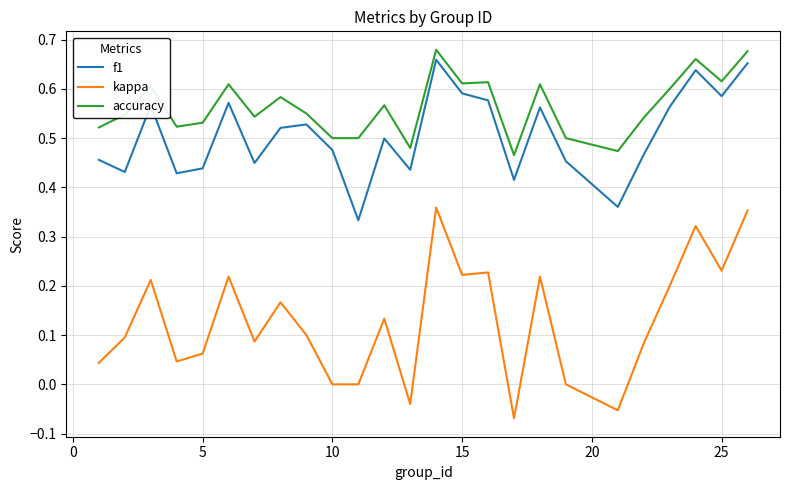

Which series has the largest total across all categories?

accuracy